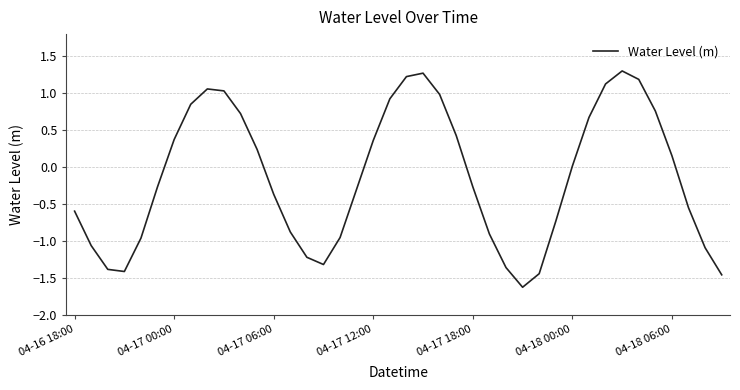

What is the difference between the maximum and minimum values?

2.9